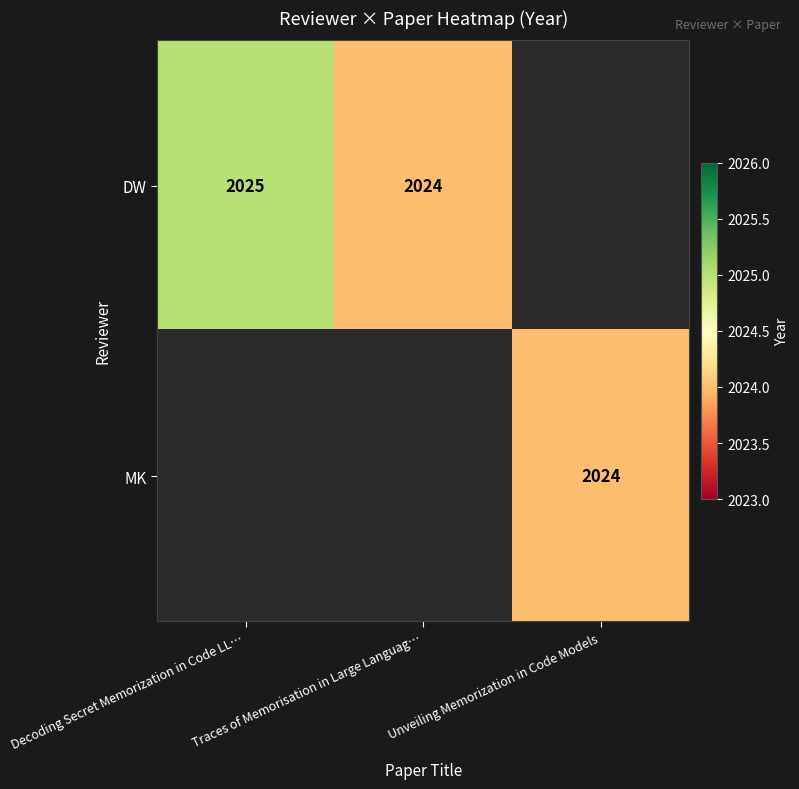

The MK series shows 717 at Unveiling Memorization in Code Models. True or false?

False